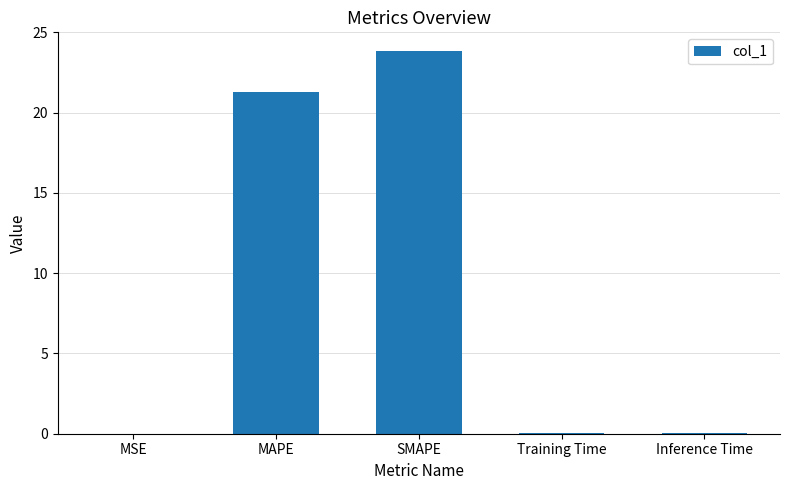

What is the greatest value displayed?

23.8